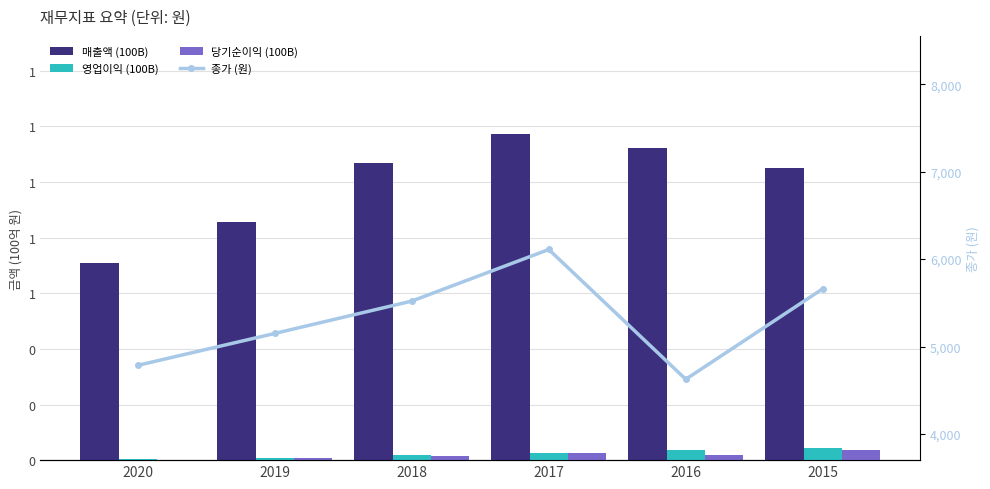

What is the sum of all 당기순이익 (100B) values?

0.1